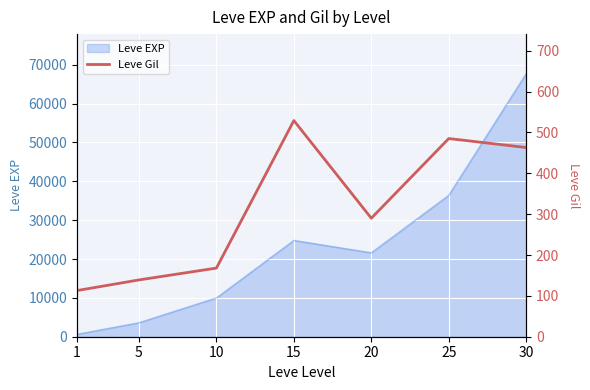

The value of Leve EXP at 30 is 94347. True or false?

False